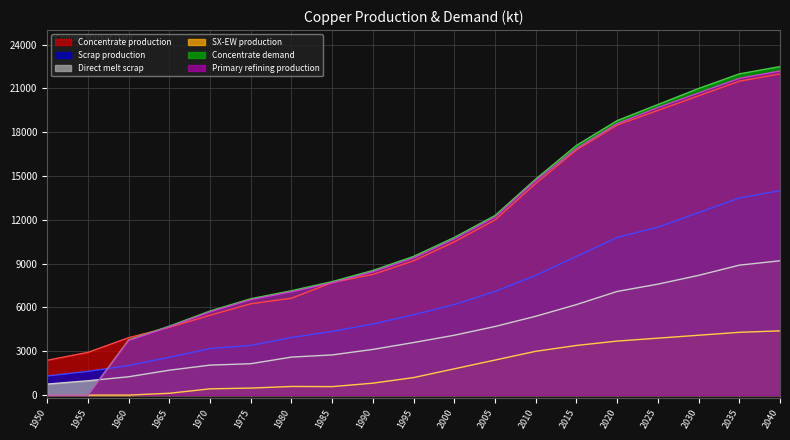

What is the spread (max minus min) of values at 1955?

2926.2